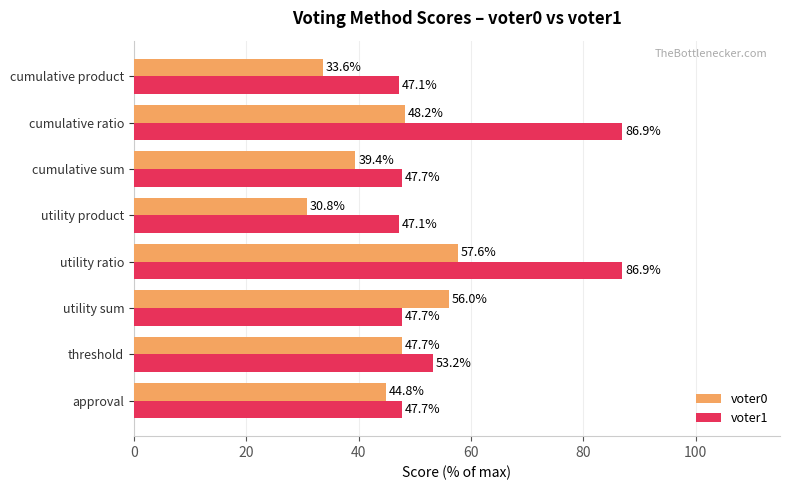

Rank the series by their average value, from lowest to highest.

voter0, voter1